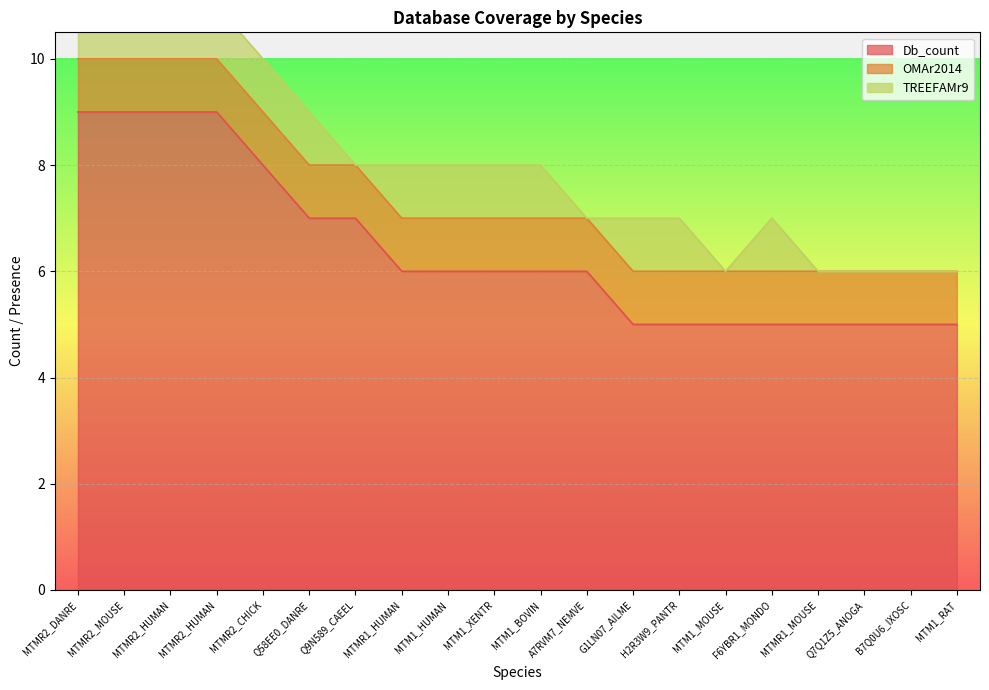

Which has a higher value, Q7Q1Z5_ANOGA or Q9N589_CAEEL?

Q9N589_CAEEL